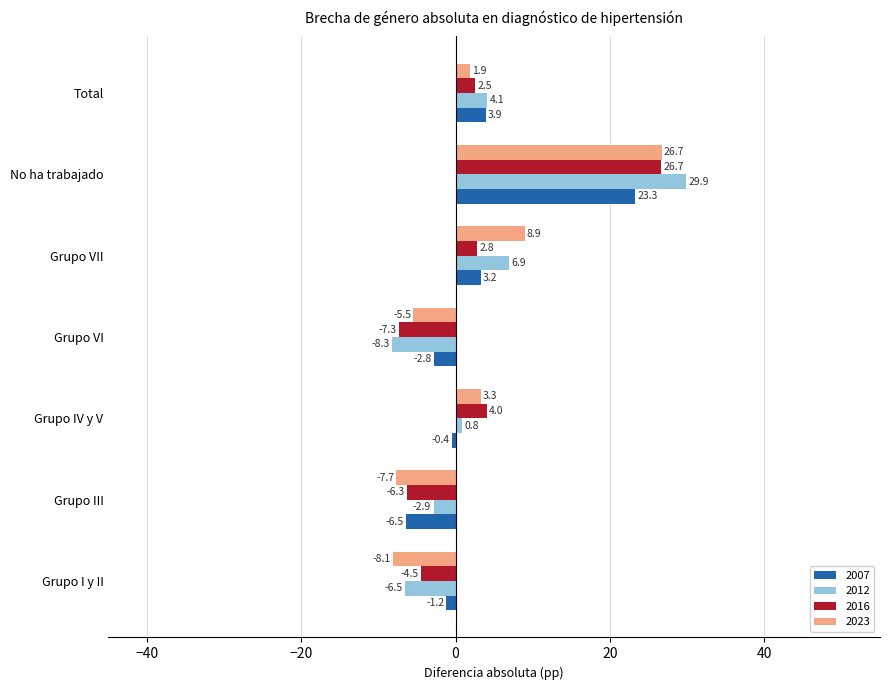

Which series has the largest range (max minus min)?

2012